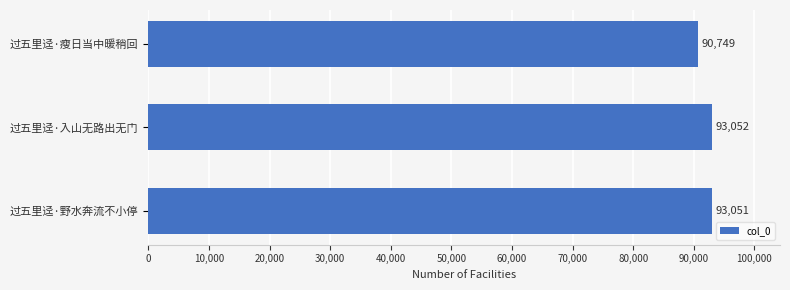

Reading top to bottom, transcribe all the data shown in this chart.

过五里迳·瘦日当中暖稍回=90749	过五里迳·入山无路出无门=93052	过五里迳·野水奔流不小停=93051